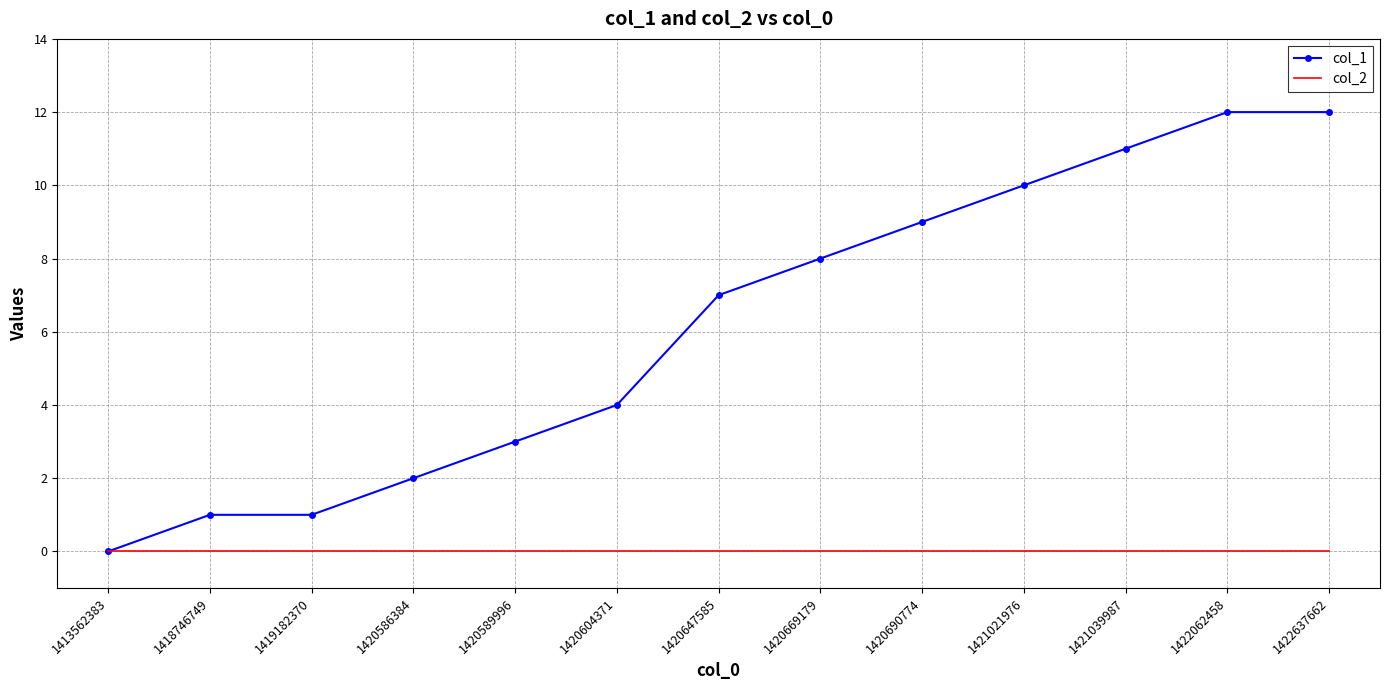

Rank the series by their maximum value, from highest to lowest.

col_1, col_2